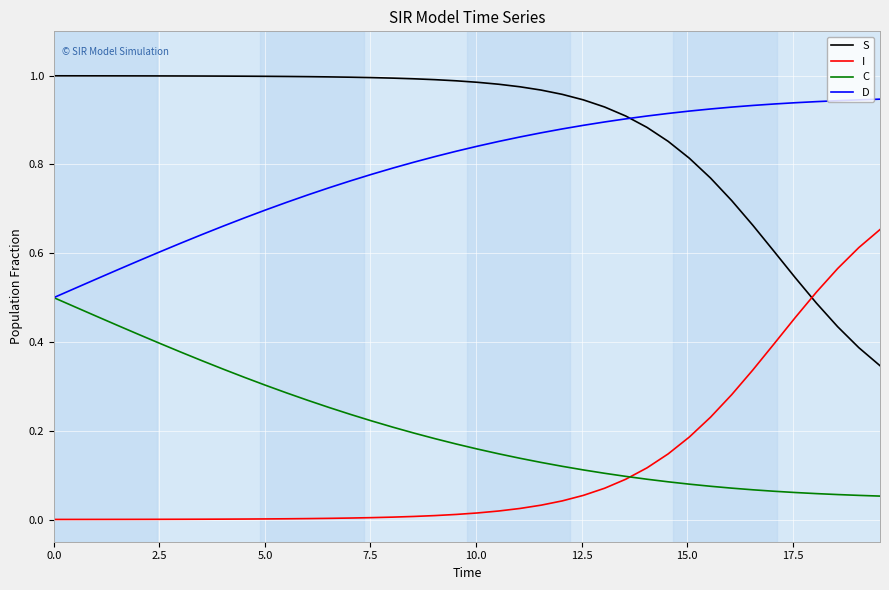

Which series has the largest total across all categories?

S